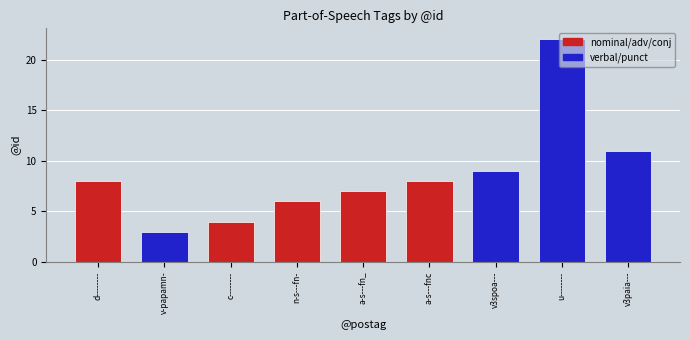

What is the maximum value shown in the chart?

22